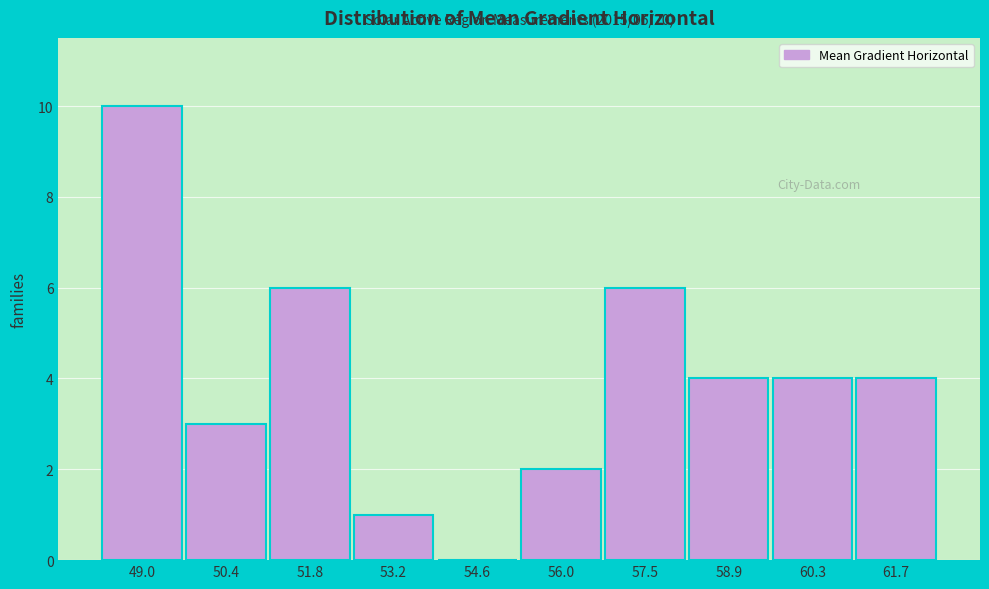

Which range on the x-axis has the tallest bar?

48.2 to 49.6